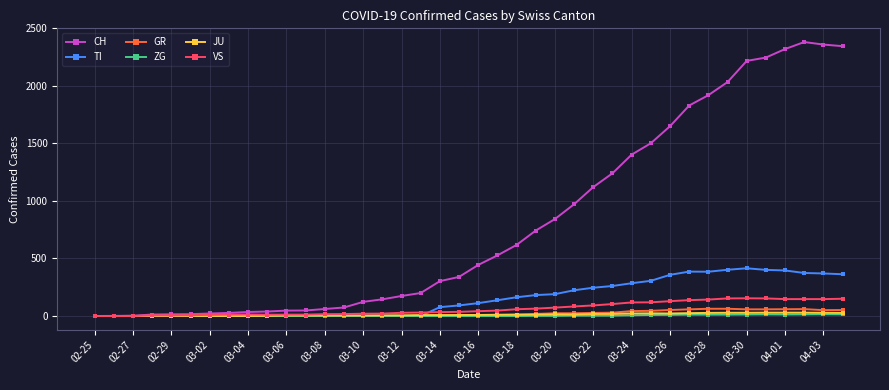

Does the chart have visible grid lines?

Yes